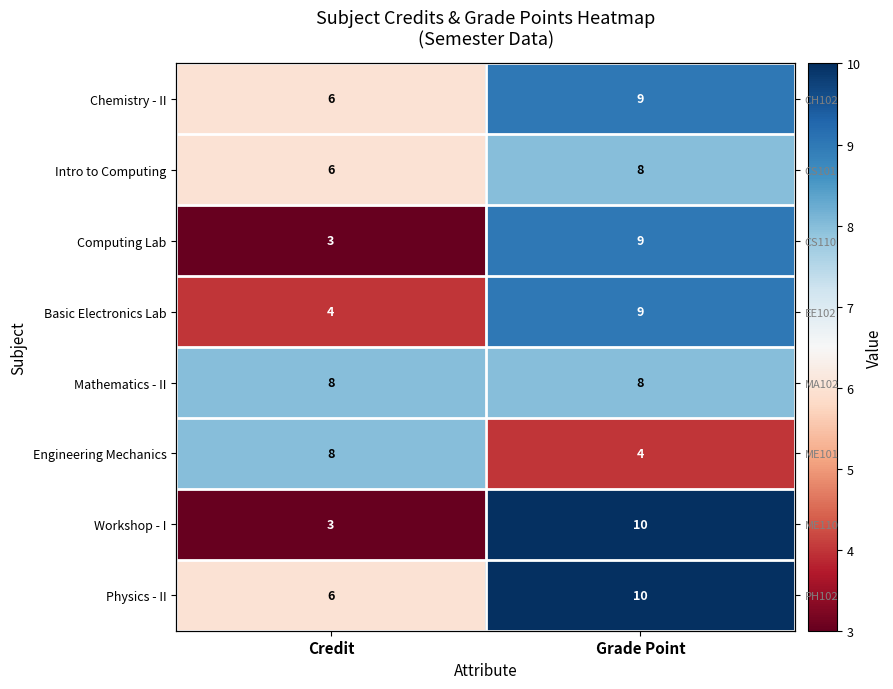

True or false: Intro to Computing has a value of 8 at Grade Point.

True